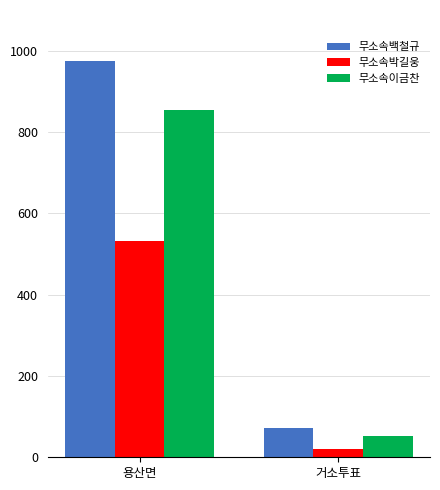

What is the label of the 2nd bar from the left?

거소투표